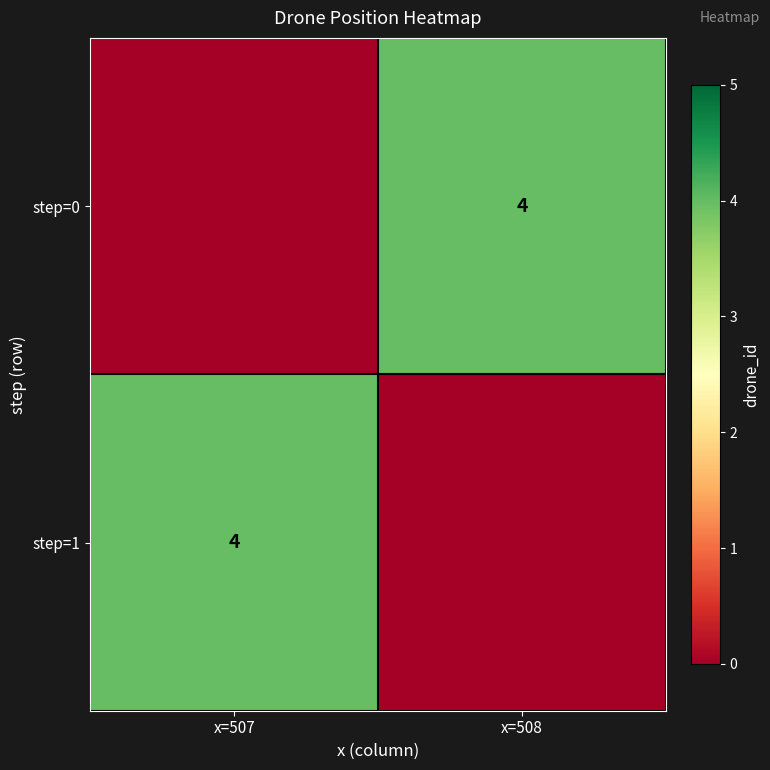

The step=1 series shows 2 at x=507. True or false?

False